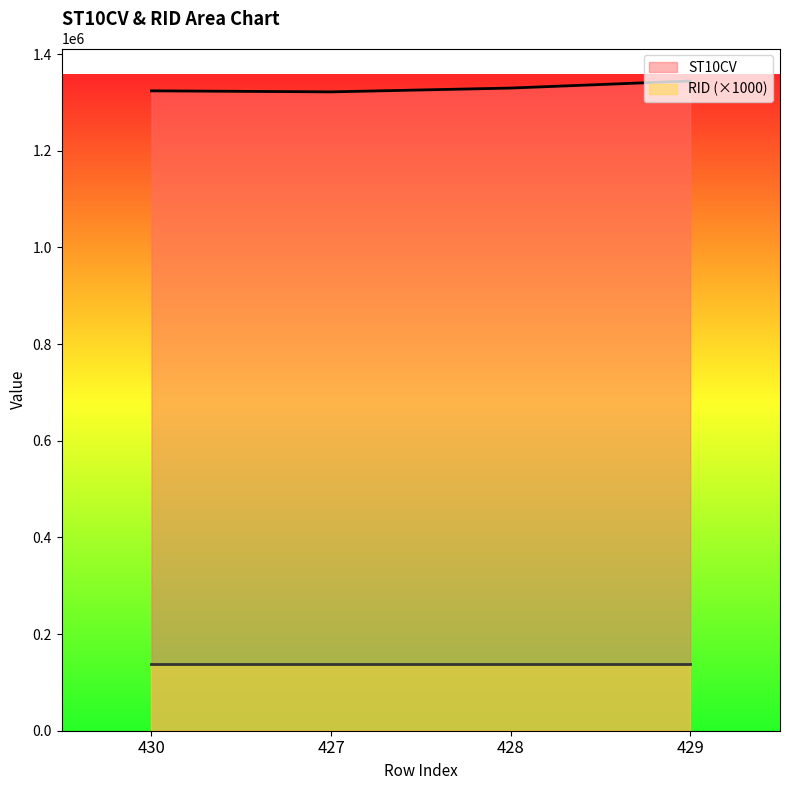

Does the chart have visible grid lines?

No